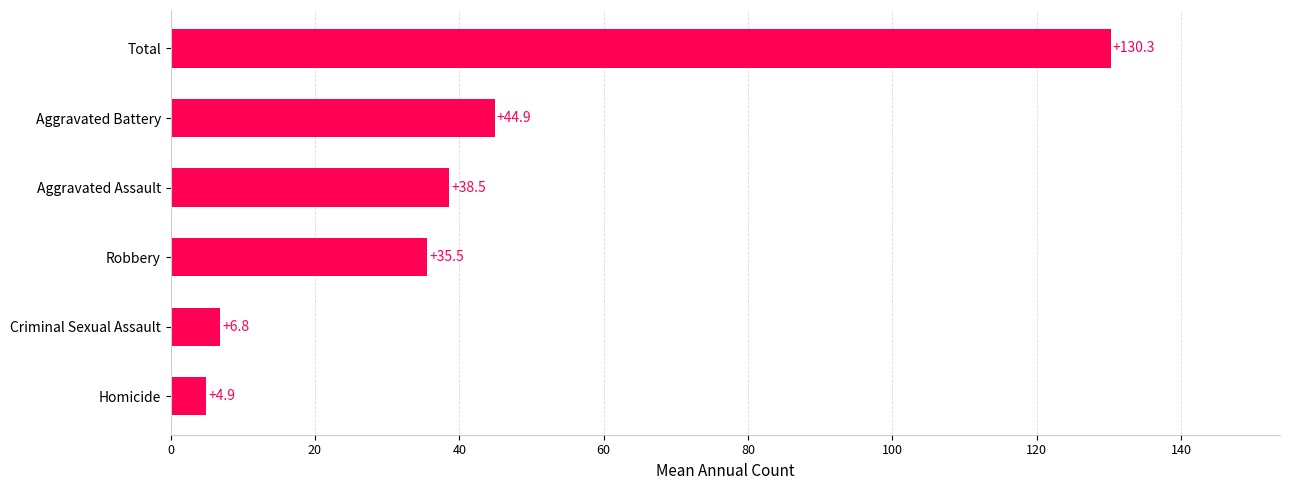

The value at Aggravated Battery is 44.9. True or false?

True